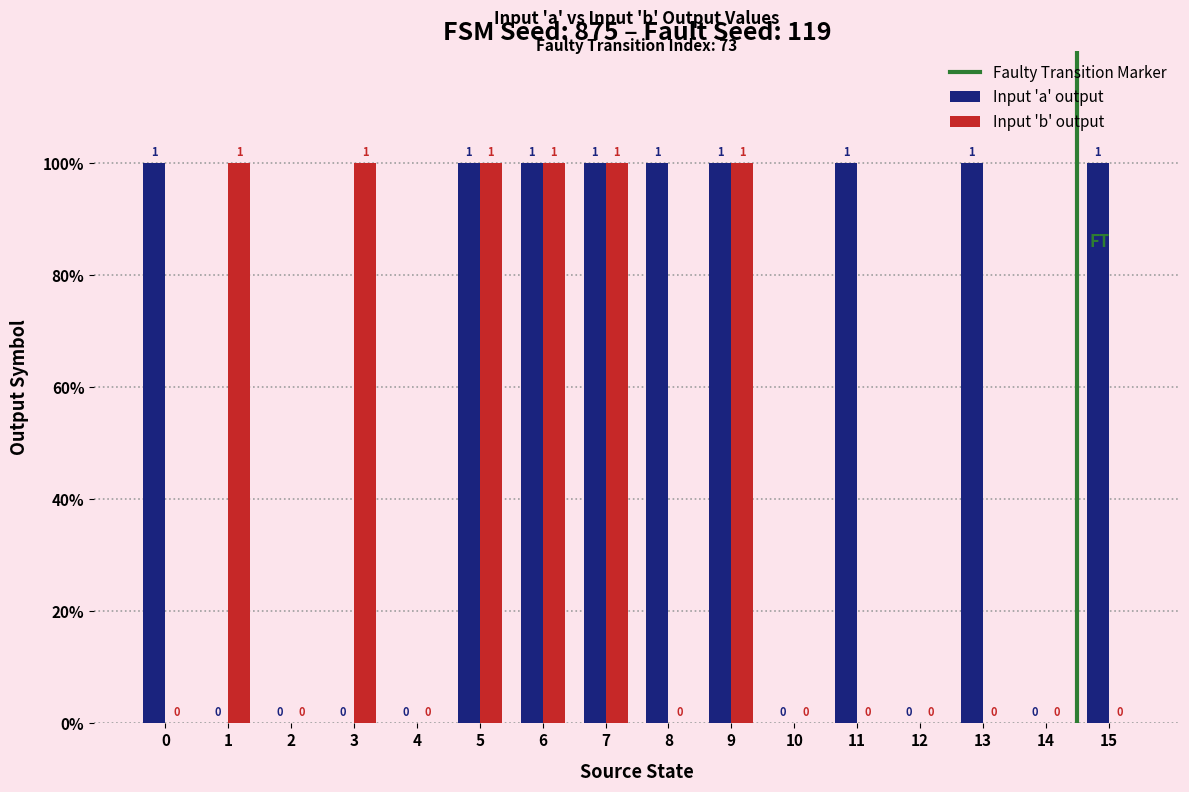

Reading left to right, list all the values displayed in this chart.

a_output: 0=1	1=0	2=0	3=0	4=0	5=1	6=1	7=1	8=1	9=1	10=0	11=1	12=0	13=1	14=0	15=1
b_output: 0=0	1=1	2=0	3=1	4=0	5=1	6=1	7=1	8=0	9=1	10=0	11=0	12=0	13=0	14=0	15=0